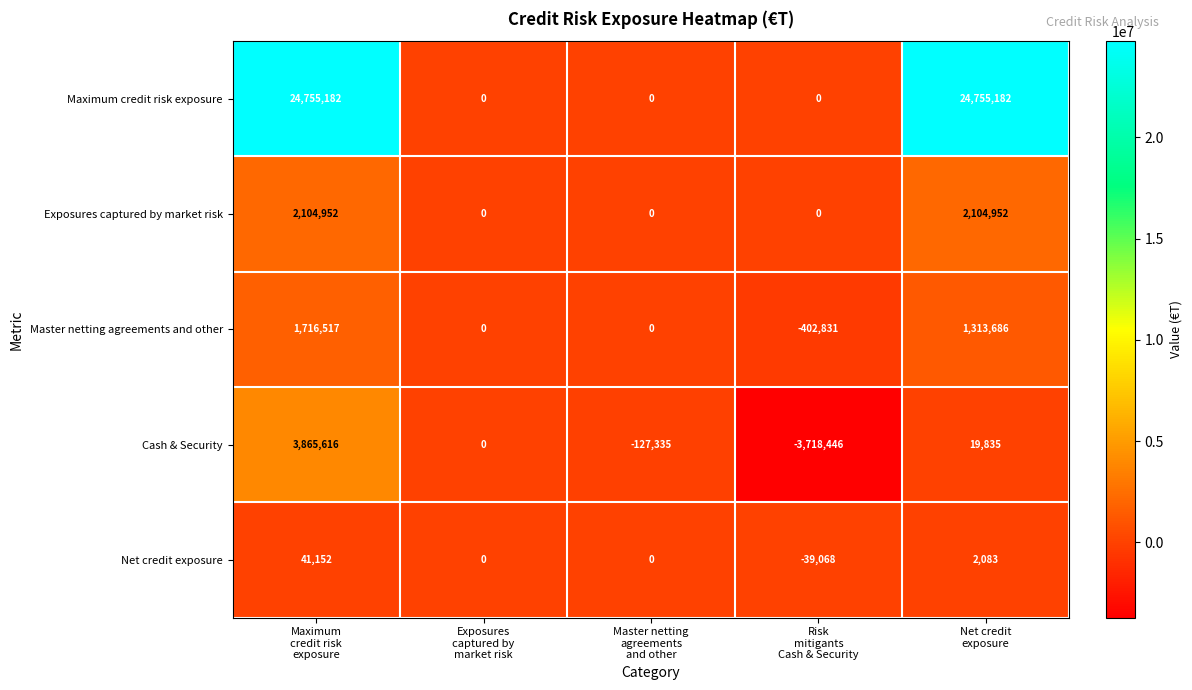

How many Maximum credit risk exposure values are between 0 and 24755182?

5